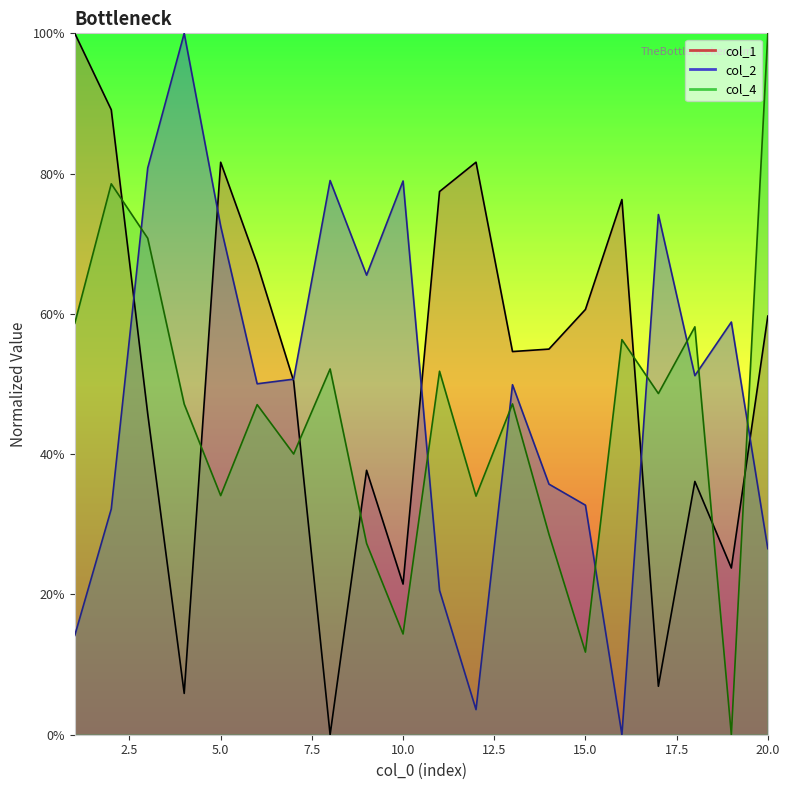

The value of col_4_line at 17 is 0.8. True or false?

False